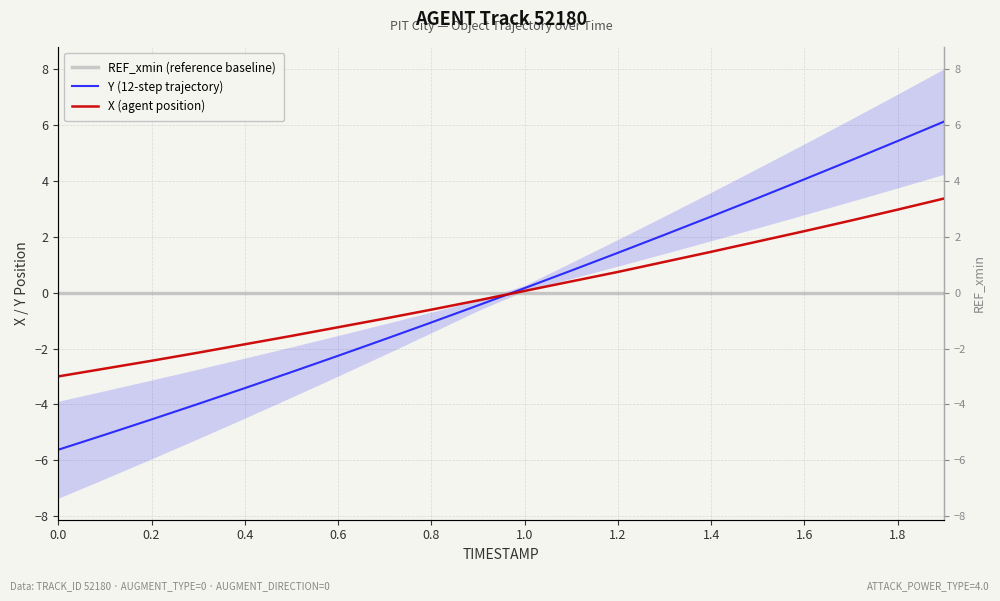

How many intersections are there between Y (12-step trajectory) and X (agent position)?

1